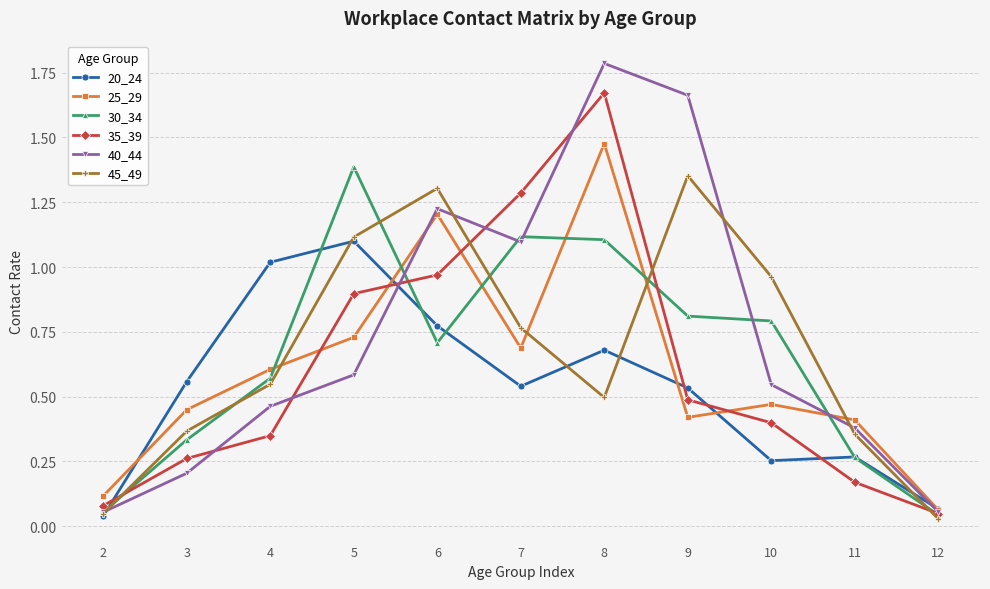

The 25_29 series shows 2.1 at 6. True or false?

False